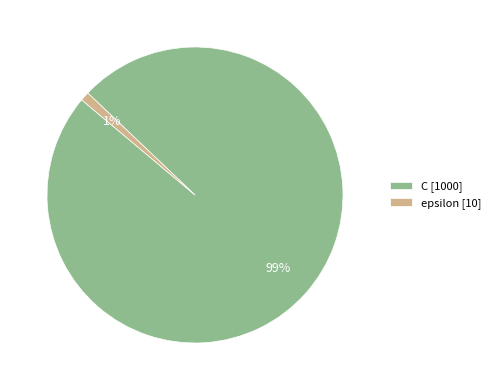

To the nearest percent, what is the combined percentage of epsilon and C?

100%